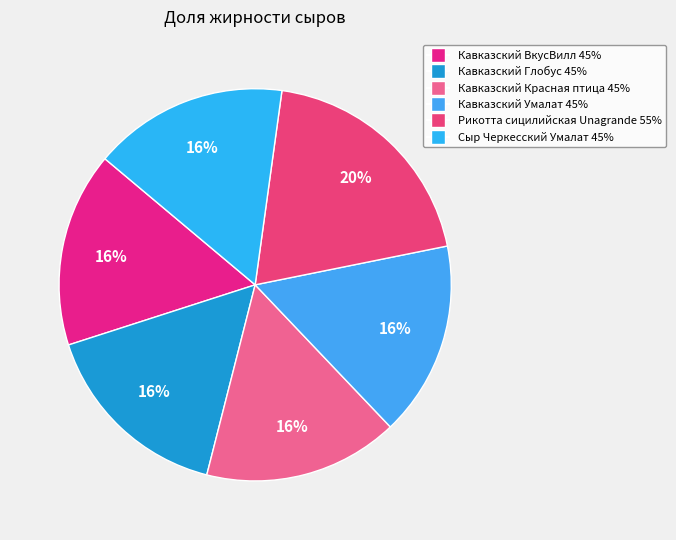

The Рикотта сицилийская Unagrande 55% slice represents 28% of the pie. True or false?

False